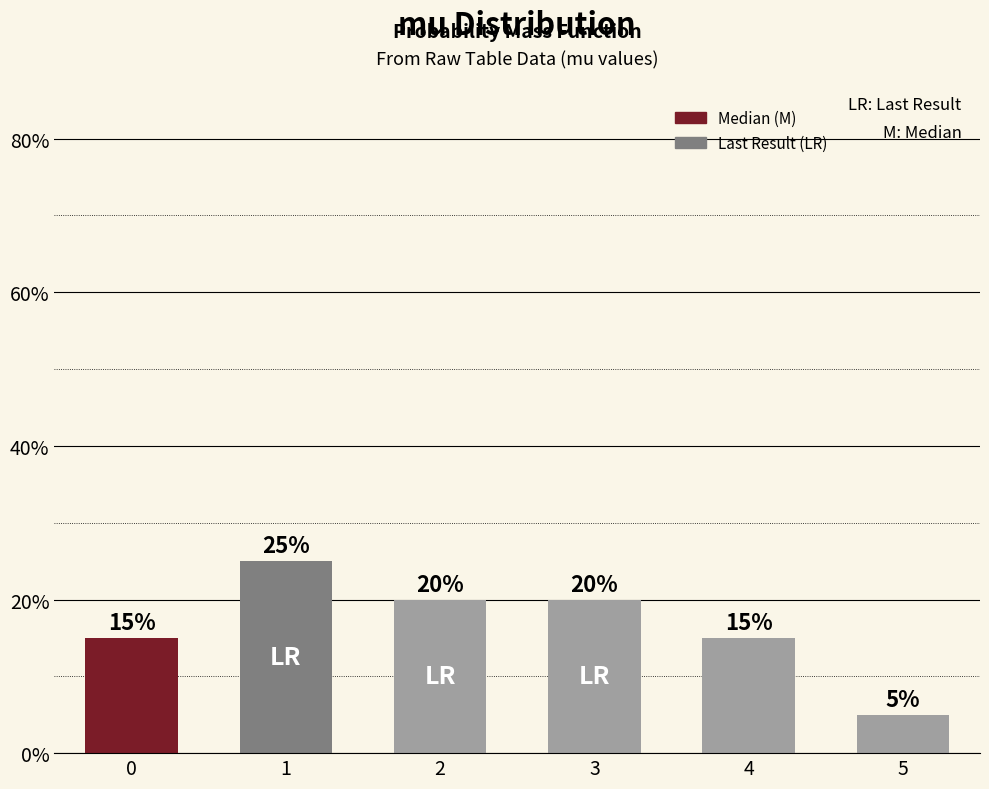

Reading left to right, what are all the values shown in this chart?

0.1	0.2	0.2	0.2	0.1	0.1